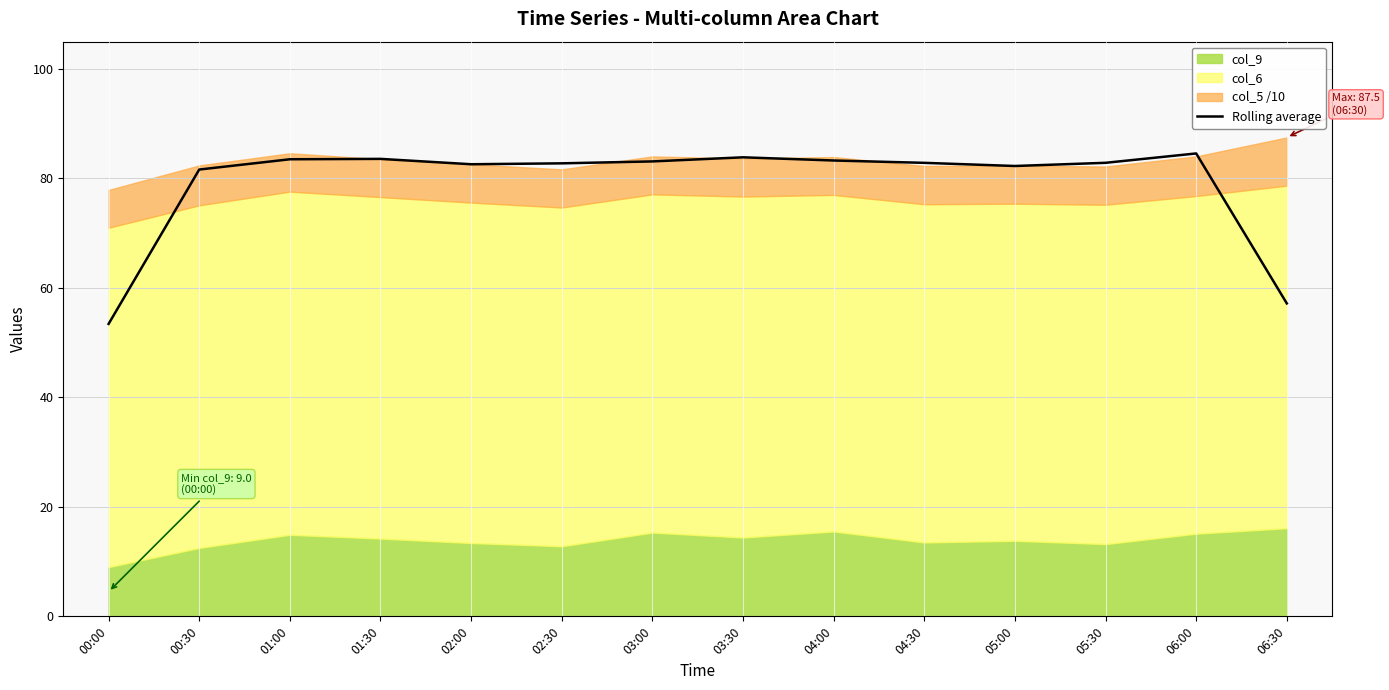

Approximately how many times larger is the value at 05:30 compared to 01:30?

1.0